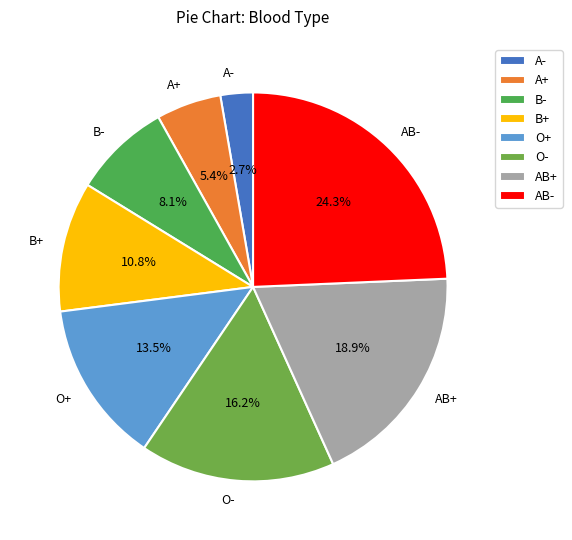

Is the sum of A+ and AB- greater than half?

No